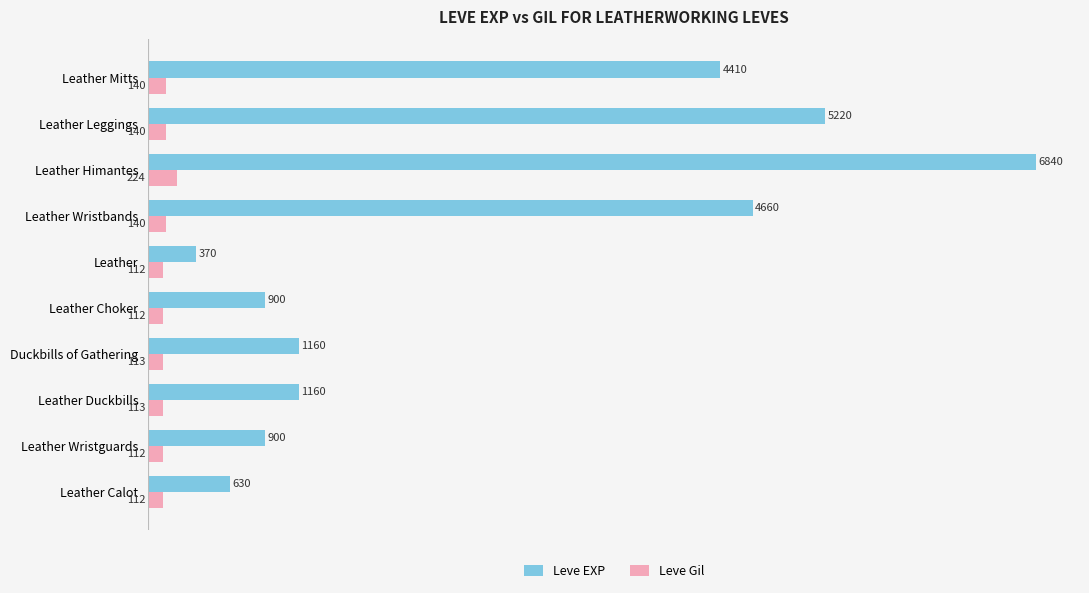

Which series changed the most between Leather Duckbills and Leather Mitts?

Leve EXP